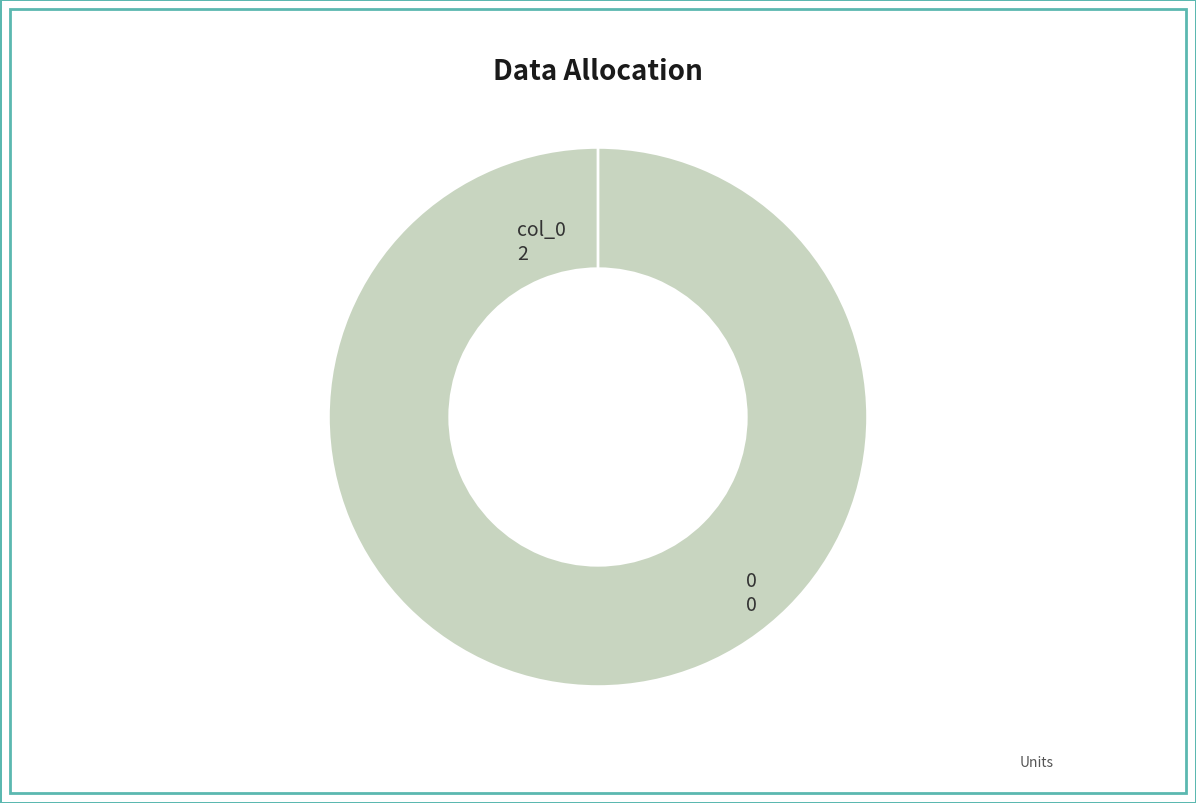

To the nearest percent, what is the difference between the largest and smallest slice percentages?

100%